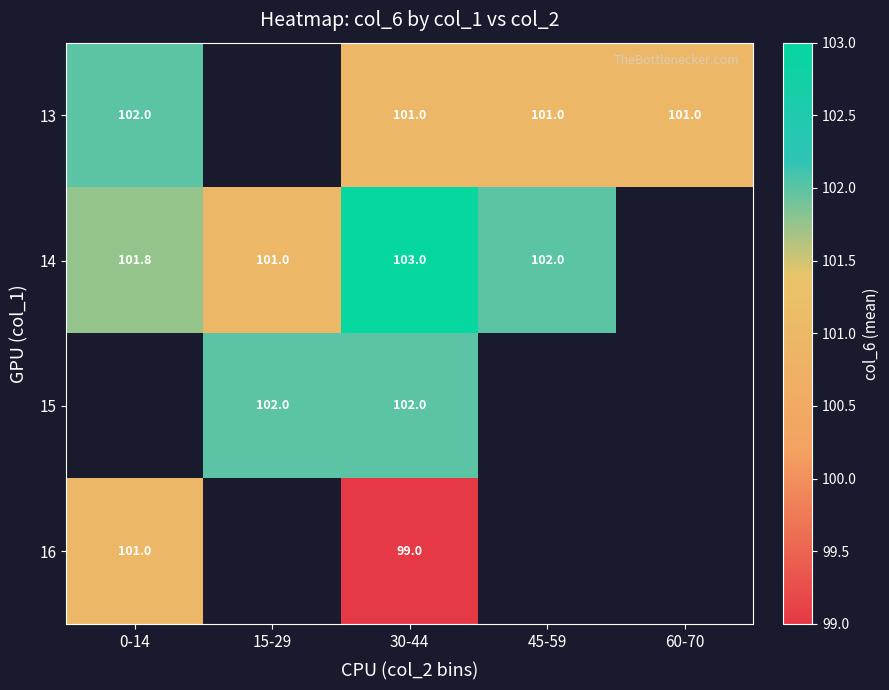

The 16 series shows 101.0 at 0-14. True or false?

True